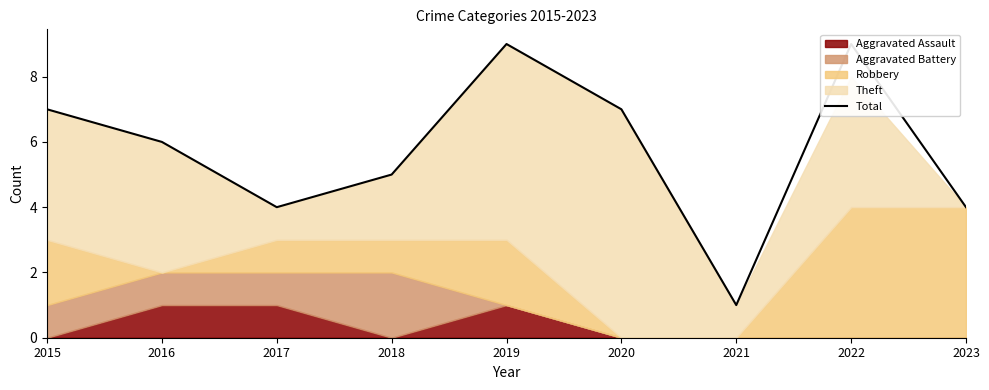

Count the number of categories in the chart.

9